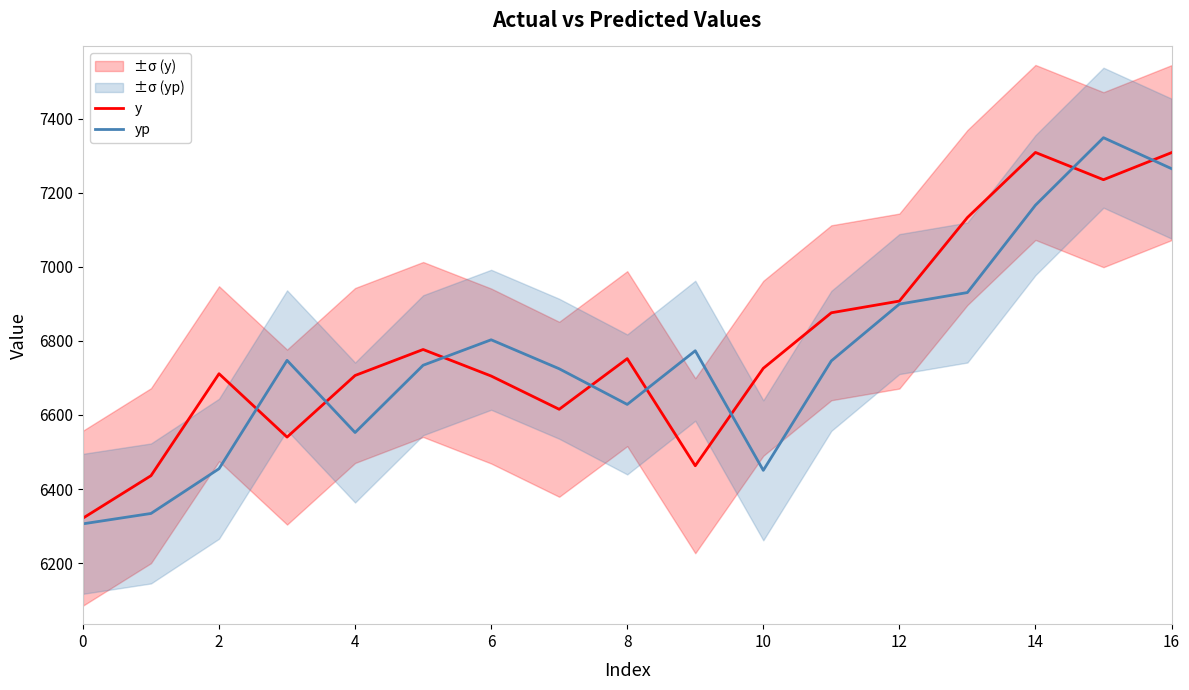

What is the minimum value for yp?

6306.0